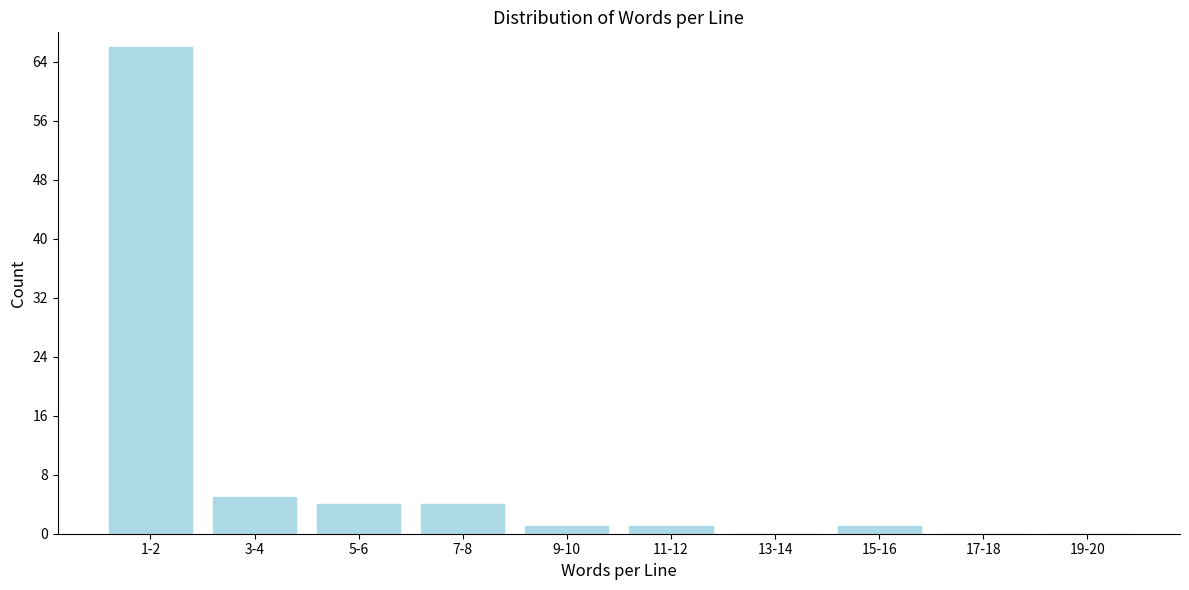

Reading right to left, what are all the values shown in this chart?

19-20=0	17-18=0	15-16=1	13-14=0	11-12=1	9-10=1	7-8=4	5-6=4	3-4=5	1-2=66